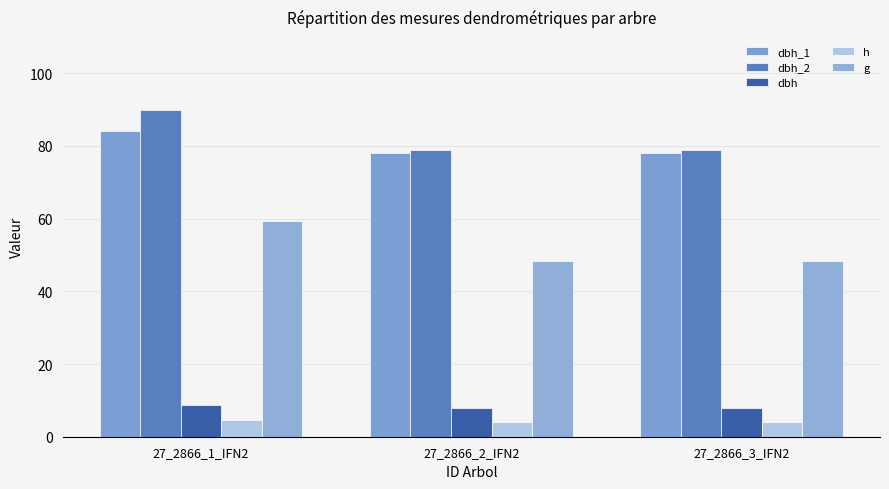

Count the number of data series in this chart.

5